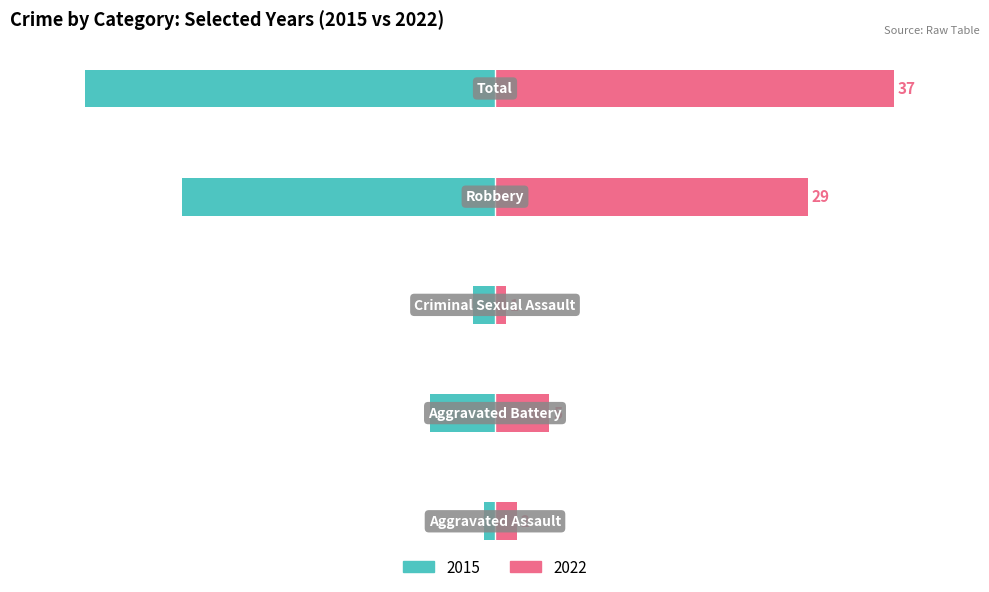

What is the average value of the 2015 series?

-15